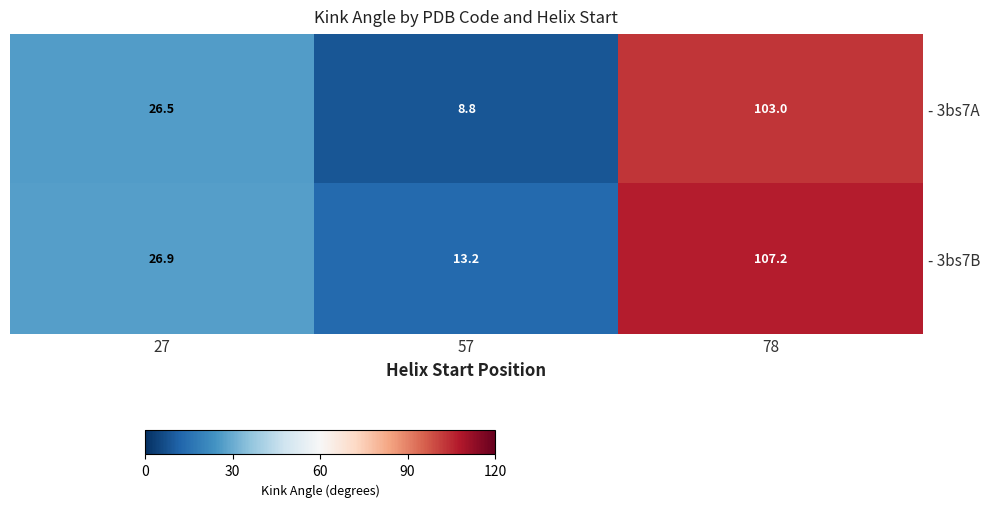

The value of - 3bs7B at 78 is 45.6. True or false?

False